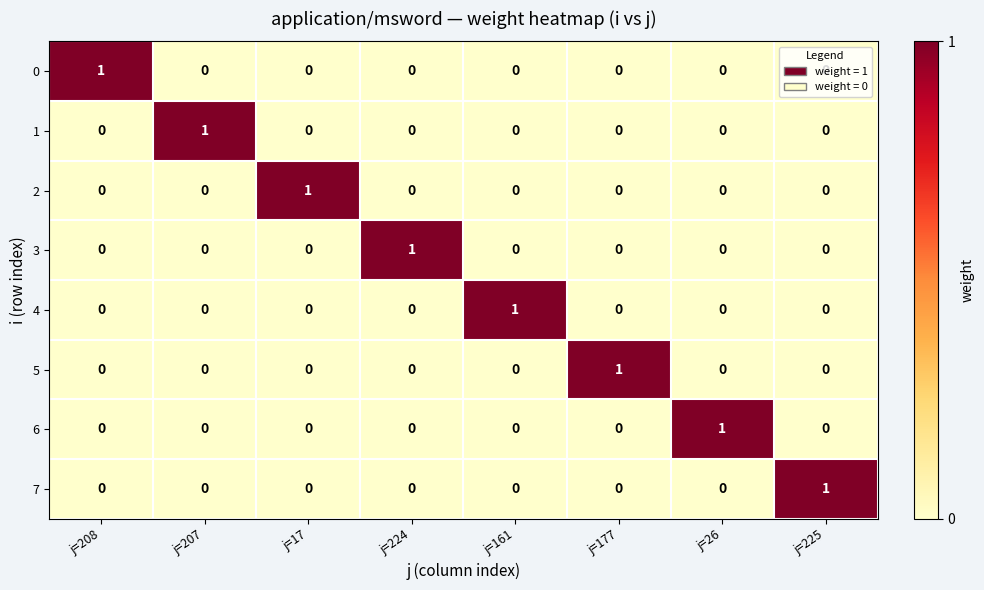

At which label does 6 reach its peak?

j=26